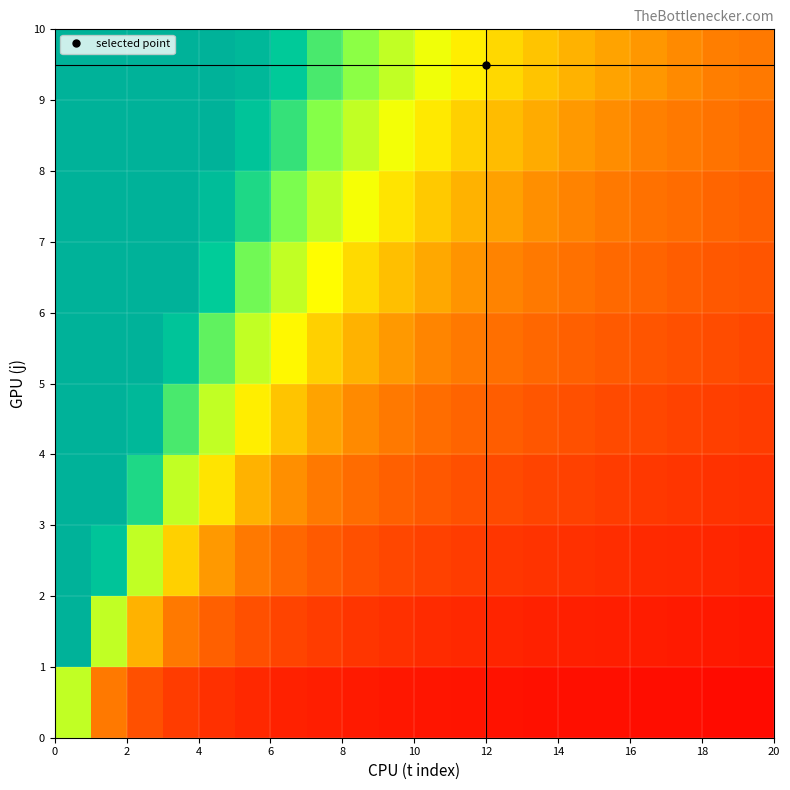

At how many categories does at least one series exceed 8?

2